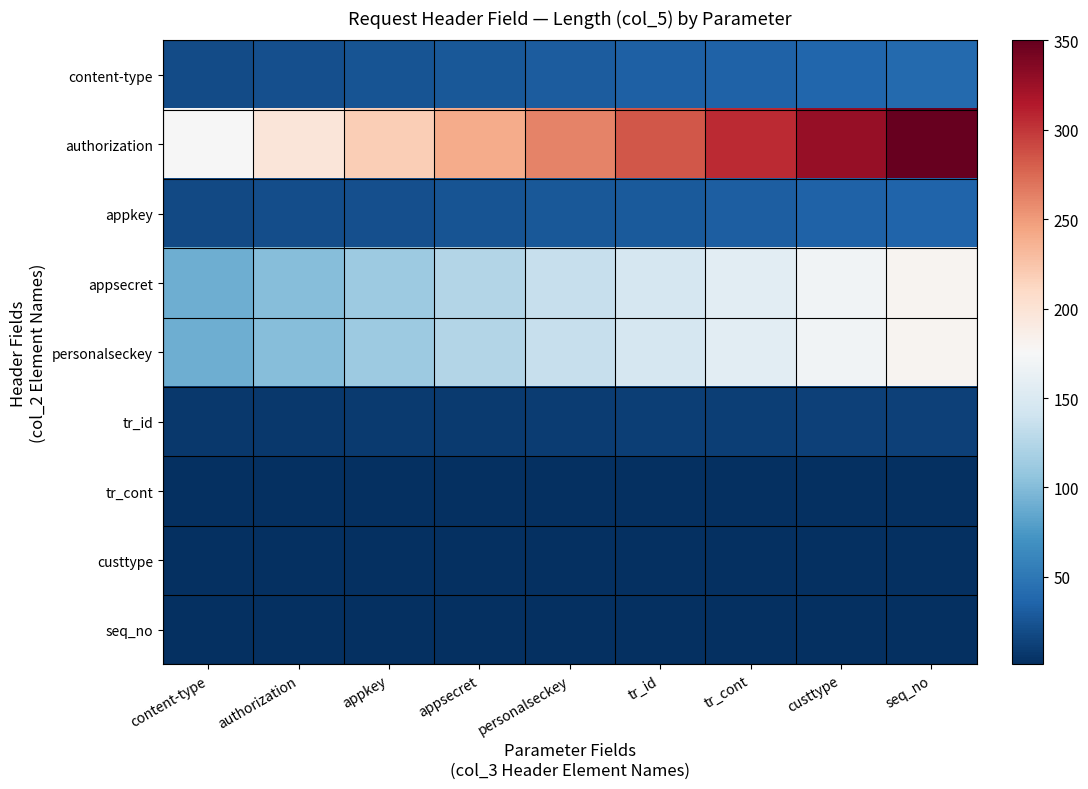

Reading left to right, what are all the values shown in this chart?

content-type: content-type=20.0	authorization=22.5	appkey=25.0	appsecret=27.5	personalseckey=30.0	tr_id=32.5	tr_cont=35.0	custtype=37.5	seq_no=40.0
authorization: content-type=175.0	authorization=196.9	appkey=218.8	appsecret=240.6	personalseckey=262.5	tr_id=284.4	tr_cont=306.2	custtype=328.1	seq_no=350.0
appkey: content-type=18.0	authorization=20.2	appkey=22.5	appsecret=24.8	personalseckey=27.0	tr_id=29.2	tr_cont=31.5	custtype=33.8	seq_no=36.0
appsecret: content-type=90.0	authorization=101.2	appkey=112.5	appsecret=123.8	personalseckey=135.0	tr_id=146.2	tr_cont=157.5	custtype=168.8	seq_no=180.0
personalseckey: content-type=90.0	authorization=101.2	appkey=112.5	appsecret=123.8	personalseckey=135.0	tr_id=146.2	tr_cont=157.5	custtype=168.8	seq_no=180.0
tr_id: content-type=6.5	authorization=7.3	appkey=8.1	appsecret=8.9	personalseckey=9.8	tr_id=10.6	tr_cont=11.4	custtype=12.2	seq_no=13.0
tr_cont: content-type=1.0	authorization=1.0	appkey=1.0	appsecret=1.0	personalseckey=1.0	tr_id=1.0	tr_cont=1.0	custtype=1.0	seq_no=1.0
custtype: content-type=1.0	authorization=1.0	appkey=1.0	appsecret=1.0	personalseckey=1.0	tr_id=1.0	tr_cont=1.0	custtype=1.0	seq_no=1.0
seq_no: content-type=1.0	authorization=1.1	appkey=1.2	appsecret=1.4	personalseckey=1.5	tr_id=1.6	tr_cont=1.8	custtype=1.9	seq_no=2.0